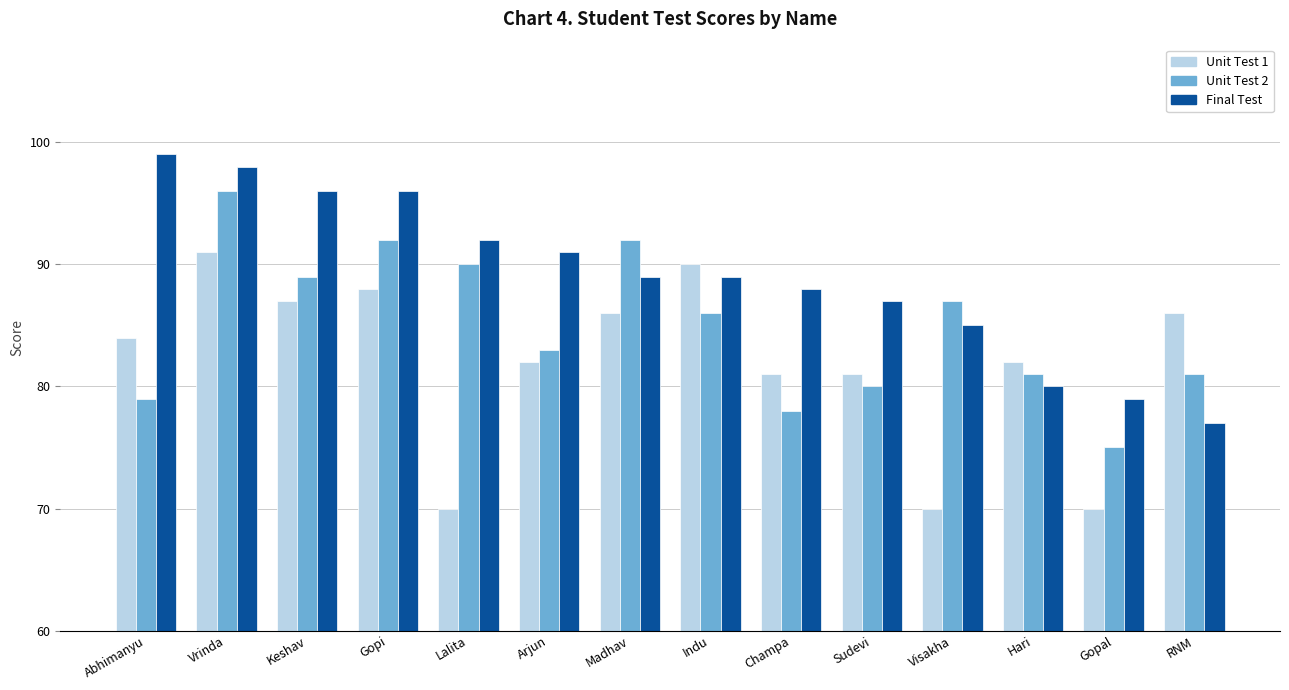

Rank the series by their maximum value, from lowest to highest.

Unit Test 1, Unit Test 2, Final Test